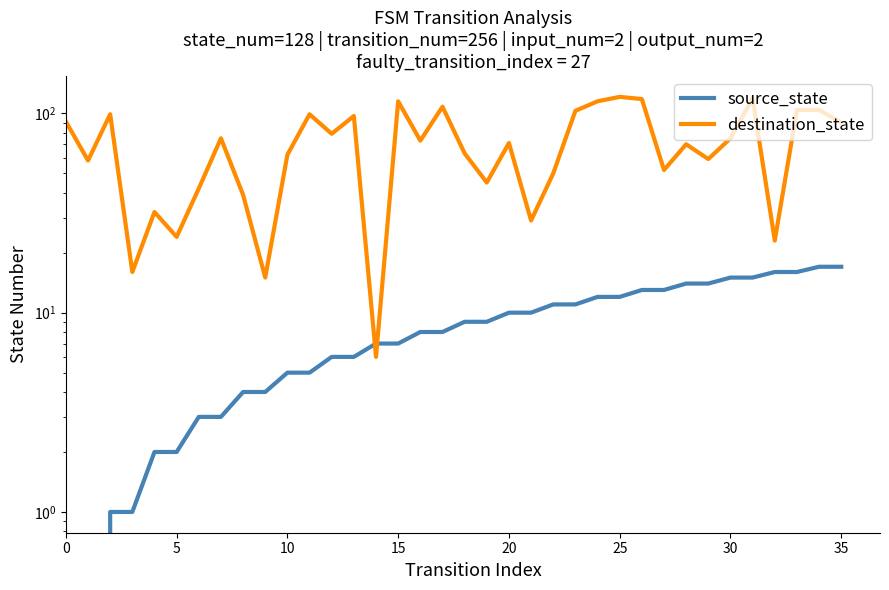

What is the maximum value shown in the chart?

121